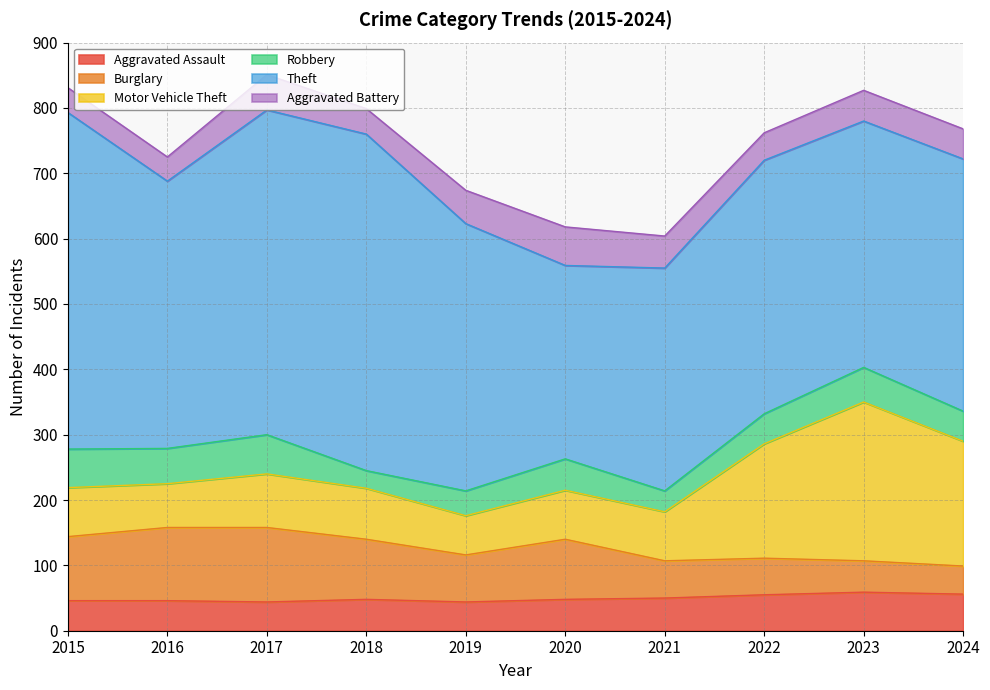

Between 2020 and 2023, which is larger?

2023